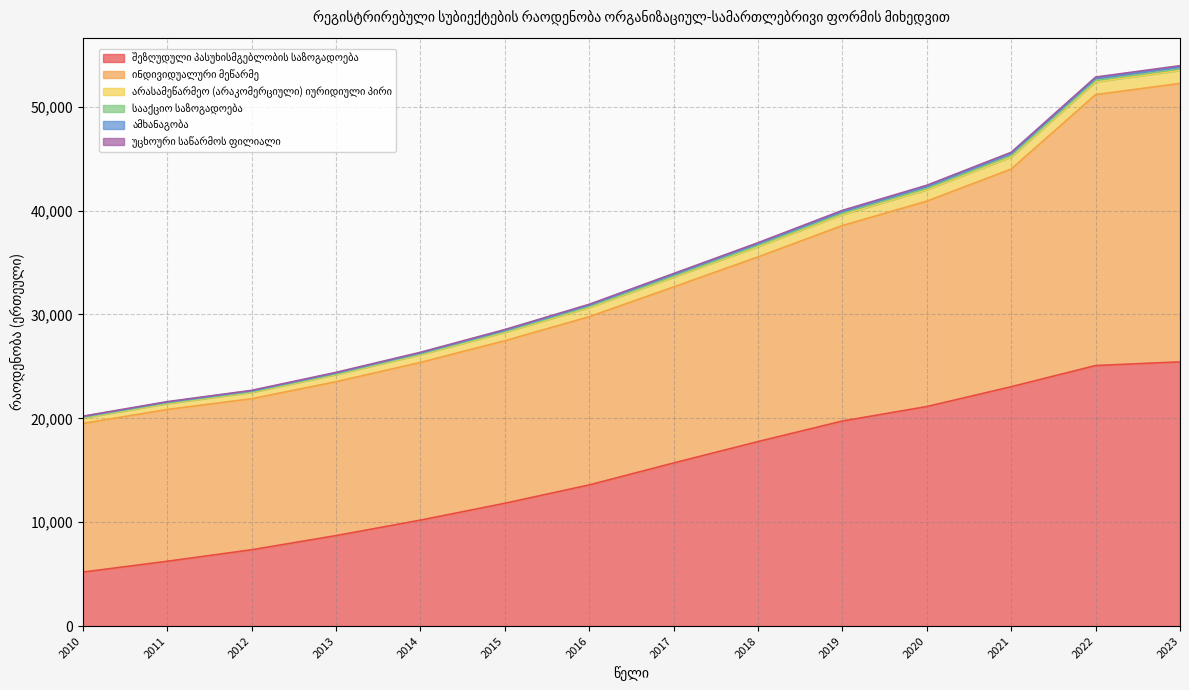

True or false: ამხანაგობა and სააქციო საზოგადოება intersect in this chart.

False